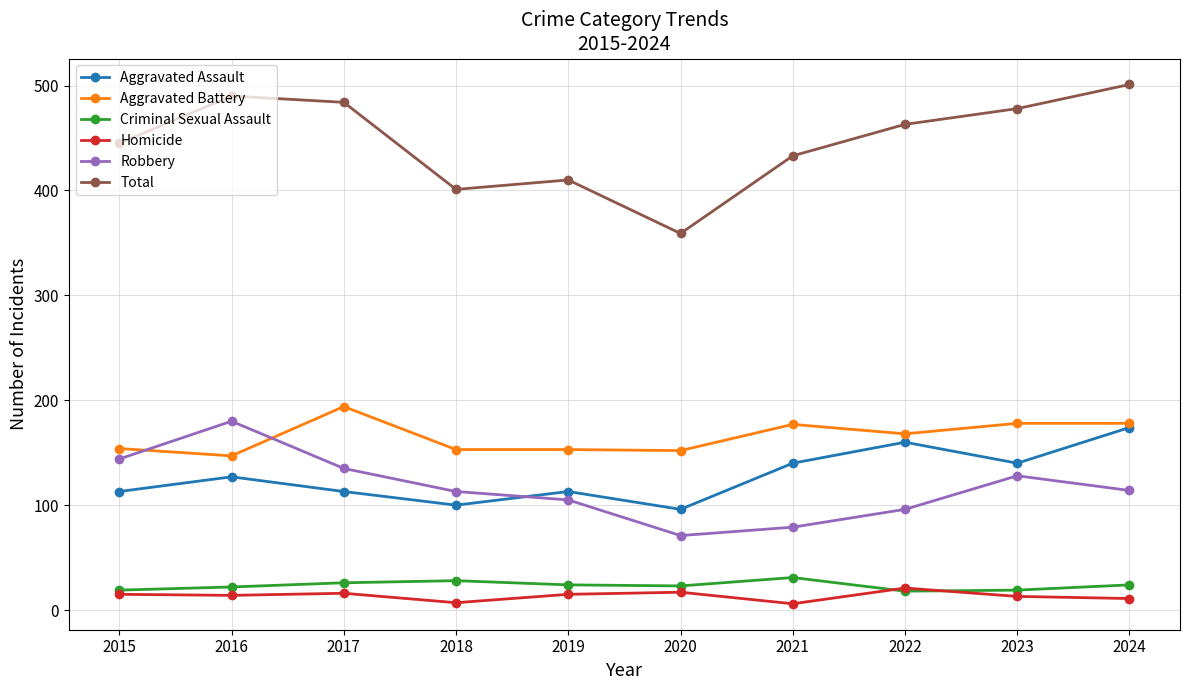

Between 2016 and 2023, which series saw the biggest shift?

Robbery